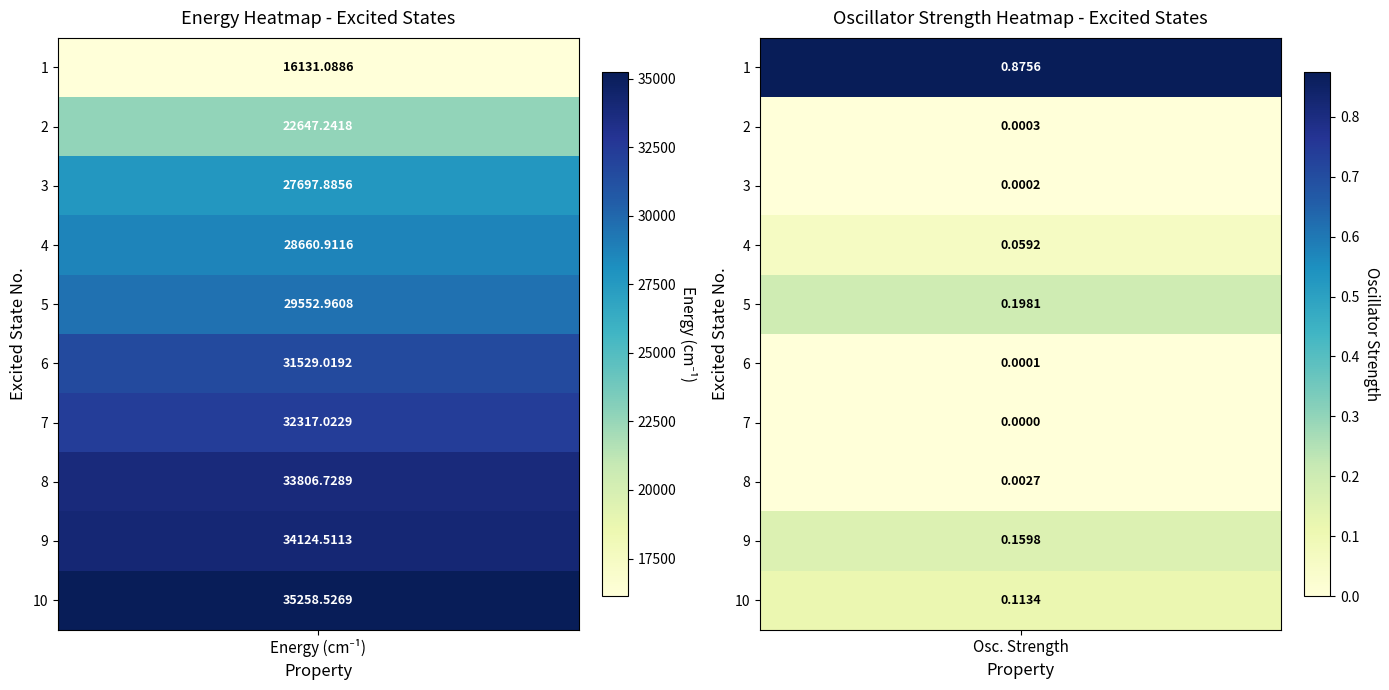

Reading left to right, extract all data points from this chart.

1: 1=16131.1	2=0.9
2: 1=22647.2	2=0.0
3: 1=27697.9	2=0.0
4: 1=28660.9	2=0.1
5: 1=29553.0	2=0.2
6: 1=31529.0	2=0.0
7: 1=32317.0	2=0.0
8: 1=33806.7	2=0.0
9: 1=34124.5	2=0.2
10: 1=35258.5	2=0.1